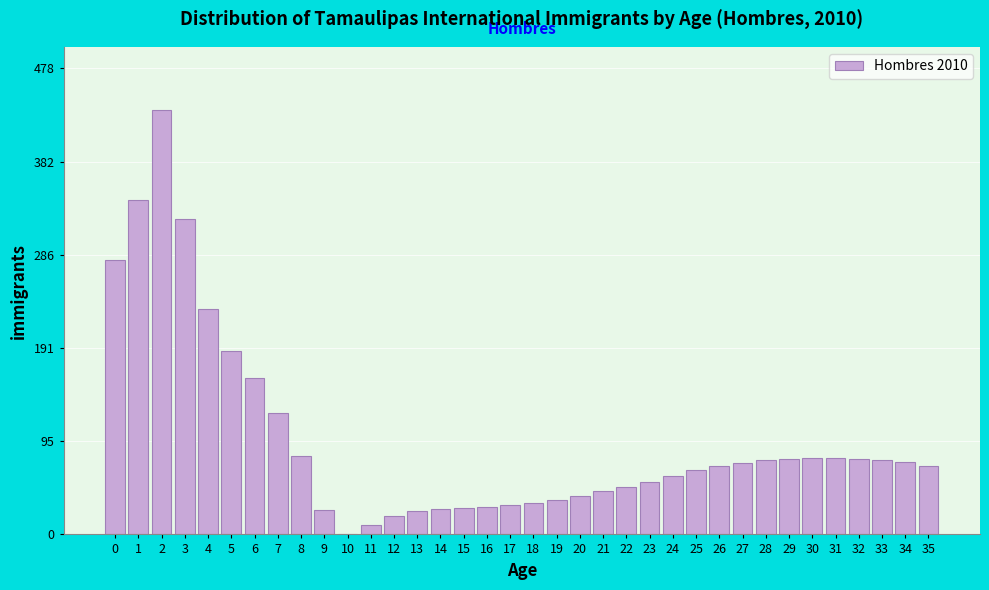

The value at 4 is 231.4. True or false?

True